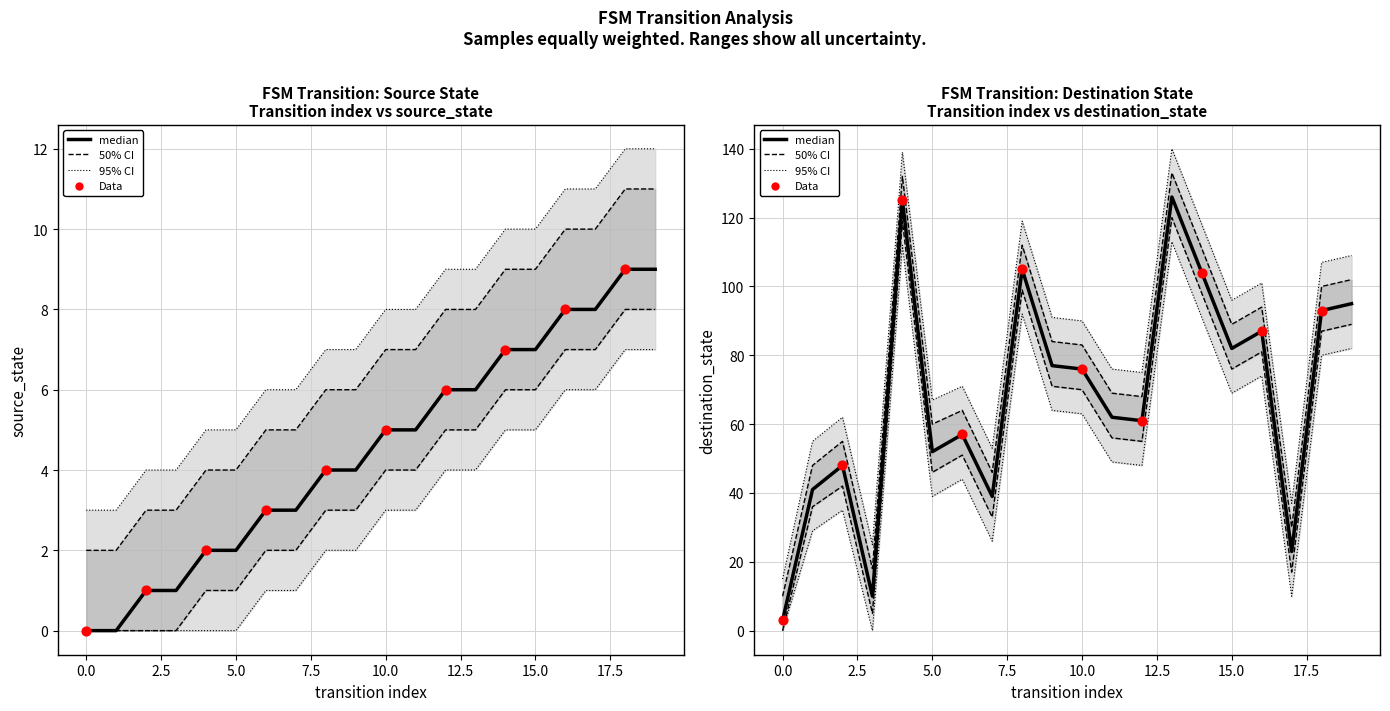

At which category is the sum across all series the highest?

13